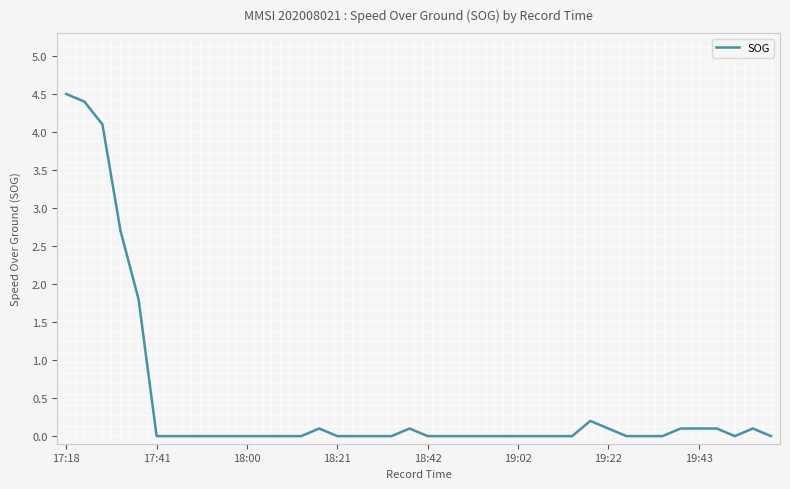

Does the chart display data point markers on the line(s)?

No